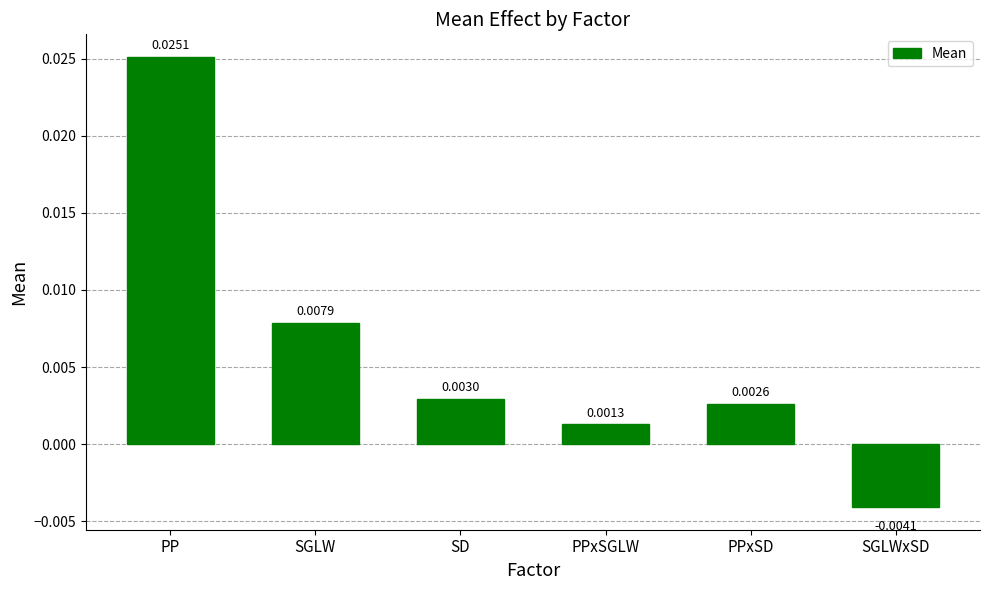

List the labels in order of value, largest first.

PP, SGLW, SD, PPxSD, PPxSGLW, SGLWxSD